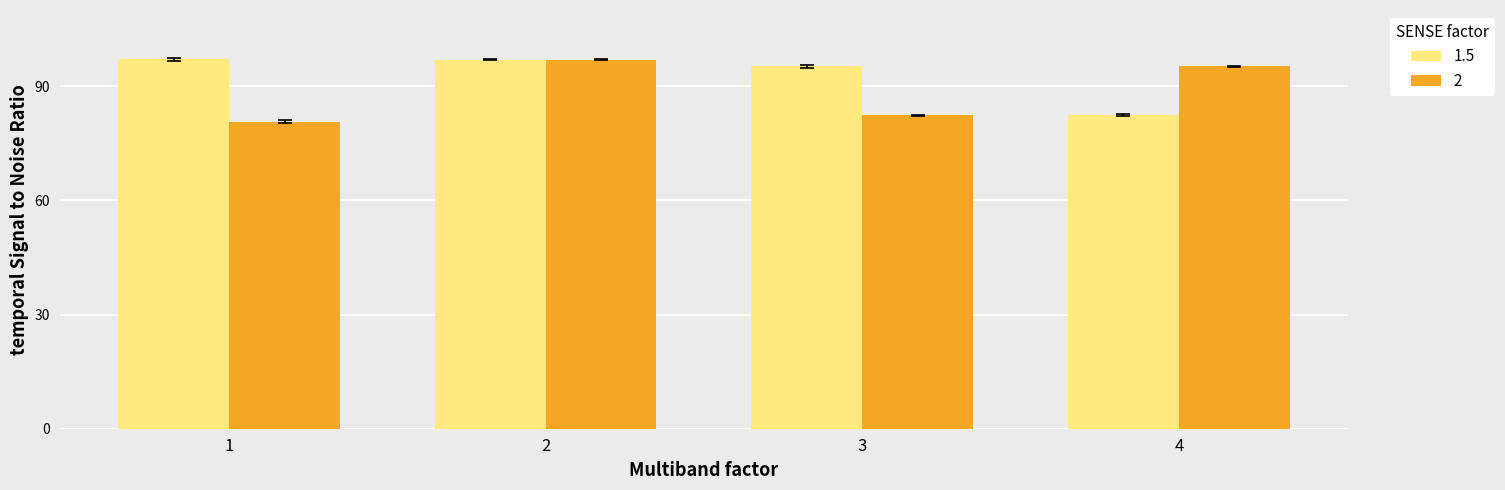

What is the average value of the 2 series?

88.8